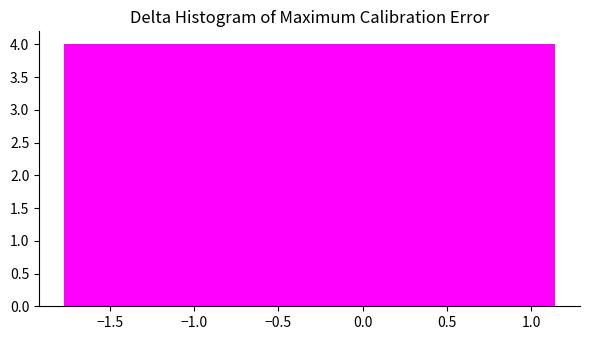

Reading left to right, list every bar in this chart as the range it spans on the x-axis followed by its height. Neither the bar edges nor the heights are printed on the chart, so give them approximately, as read against the axes.

-1.75 to -1.50: 4
-1.50 to -1.20: 4
-1.20 to -0.90: 4
-0.90 to -0.60: 4
-0.60 to -0.30: 4
-0.30 to 0.00: 4
0.00 to 0.25: 4
0.25 to 0.55: 4
0.55 to 0.85: 4
0.85 to 1.15: 4